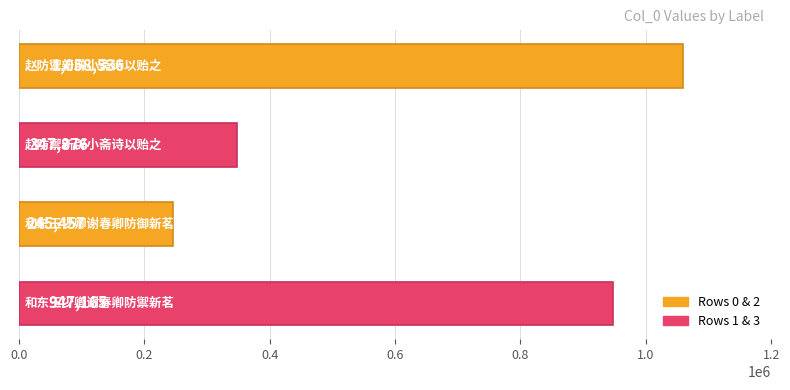

What is the minimum value shown in the chart?

245457